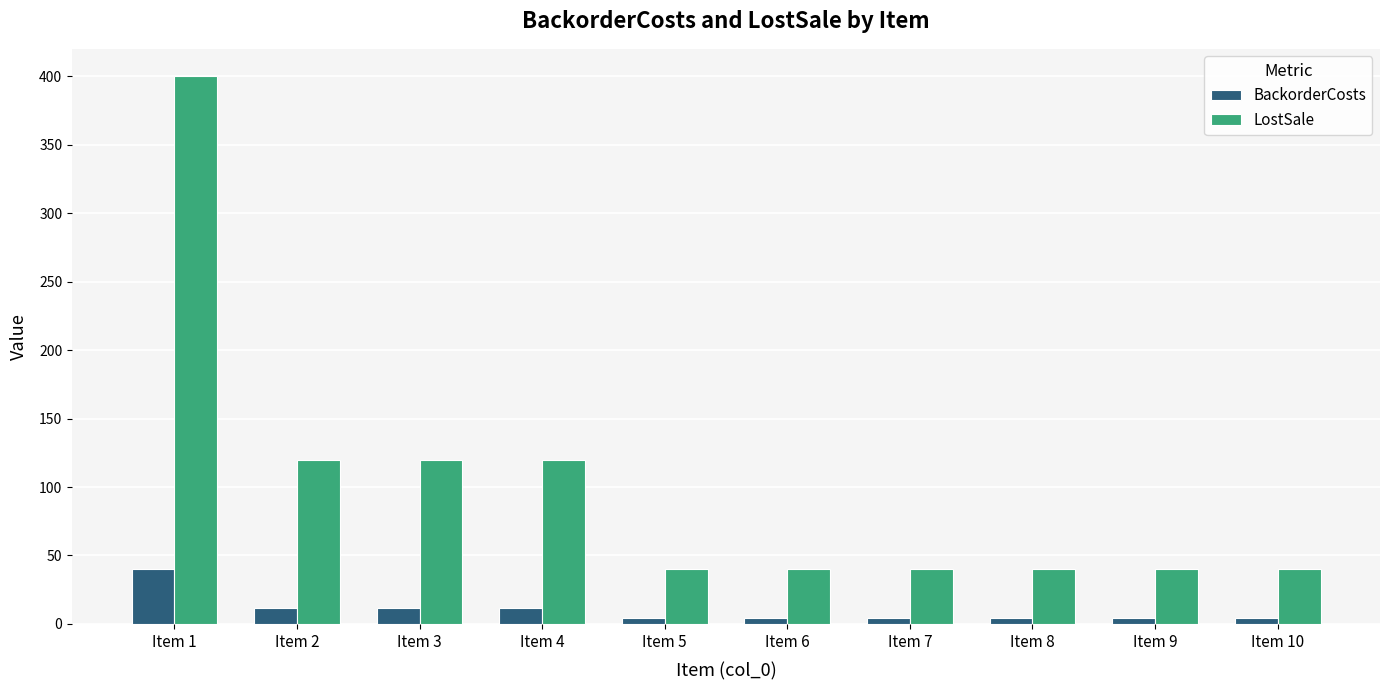

Reading right to left, transcribe all the data shown in this chart.

BackorderCosts: Item 10=4	Item 9=4	Item 8=4	Item 7=4	Item 6=4	Item 5=4	Item 4=12	Item 3=12	Item 2=12	Item 1=40
LostSale: Item 10=40	Item 9=40	Item 8=40	Item 7=40	Item 6=40	Item 5=40	Item 4=120	Item 3=120	Item 2=120	Item 1=400